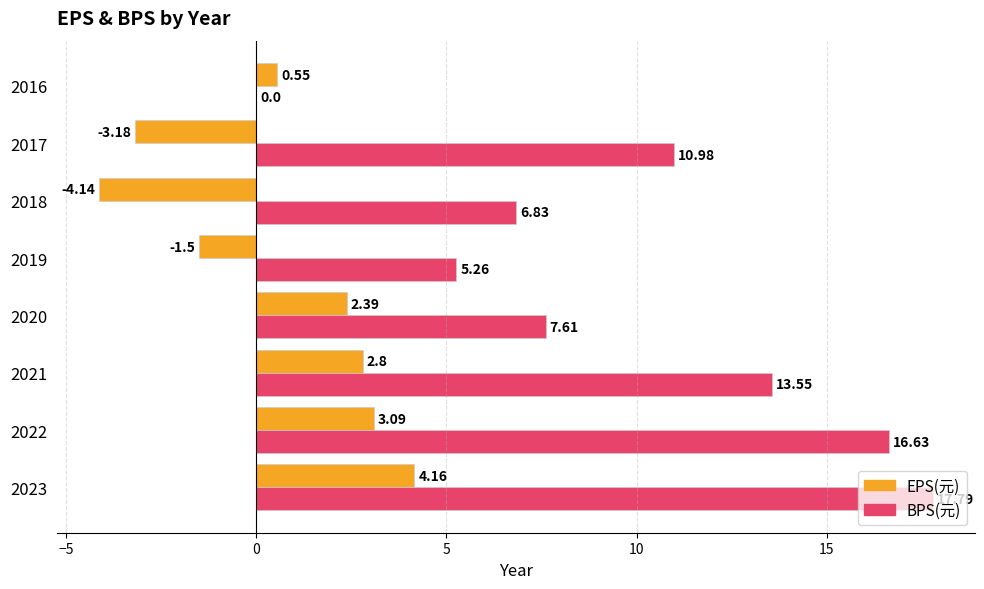

How many data points does each series have?

8